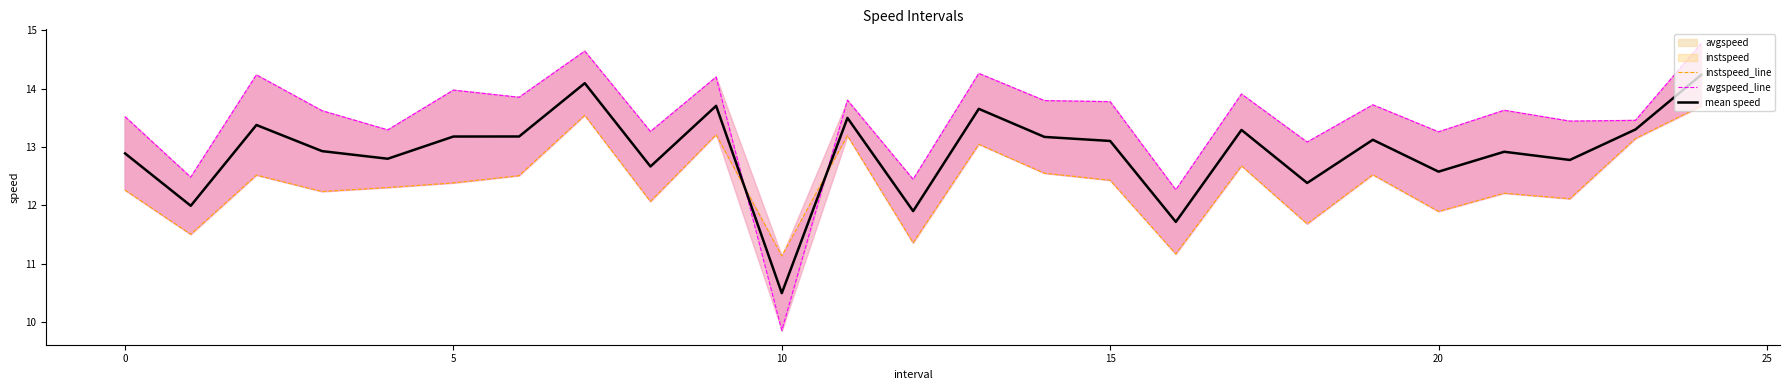

Between which two adjacent categories do instspeed_line and mean speed first intersect?

9 and 10